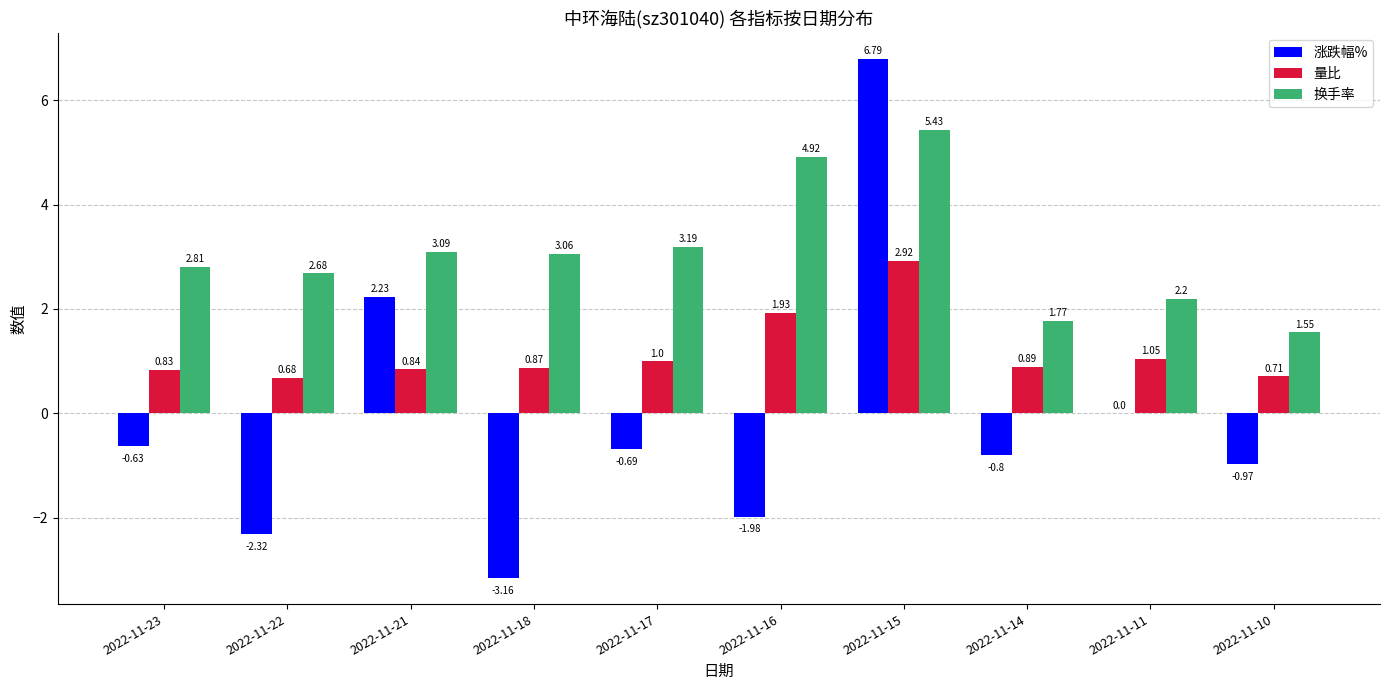

At which category does the chart reach its peak across all series?

2022-11-15